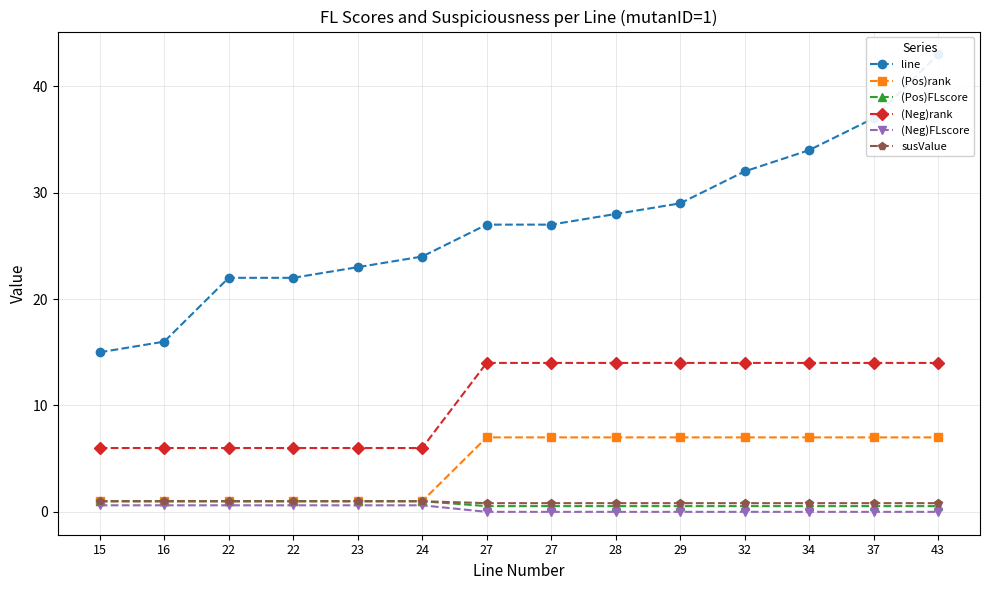

Which series changed the most between 27 and 32?

line